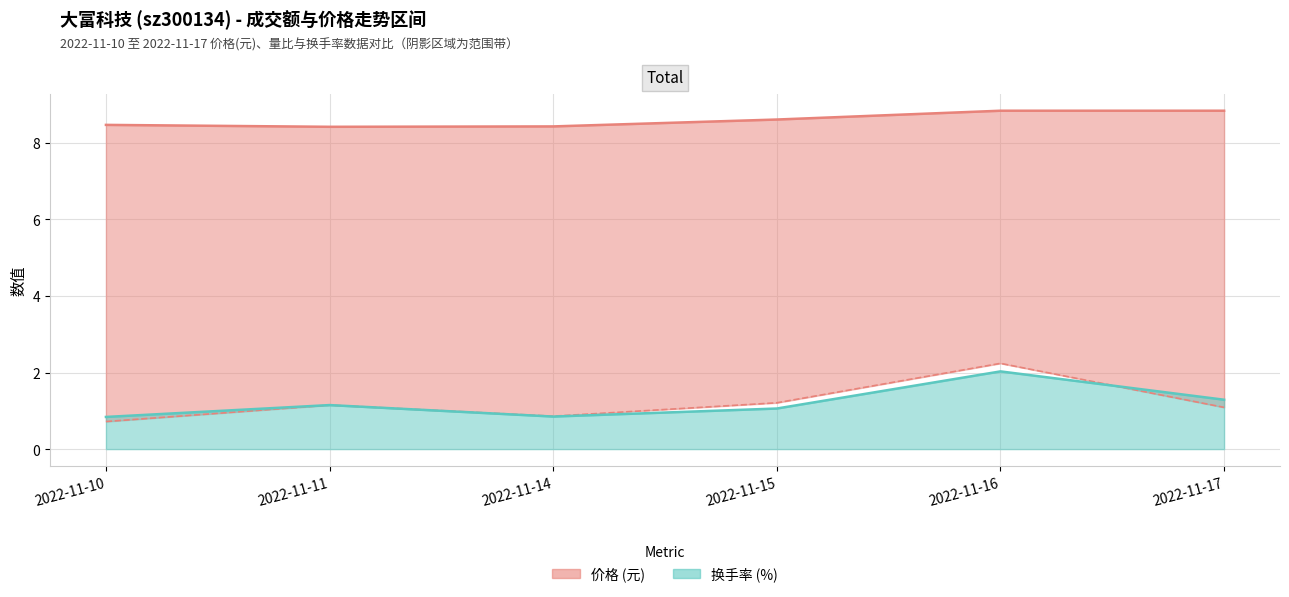

What is the difference between the 价格 values at 2022-11-17 and 2022-11-14?

0.4